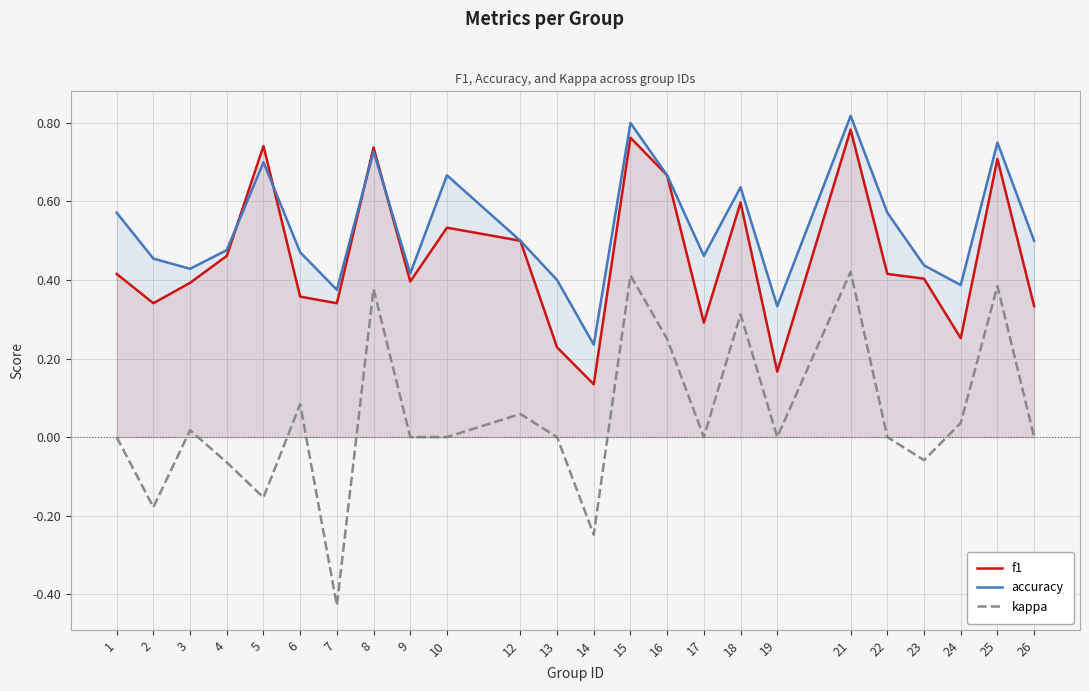

Which label corresponds to the smallest value in the chart?

7